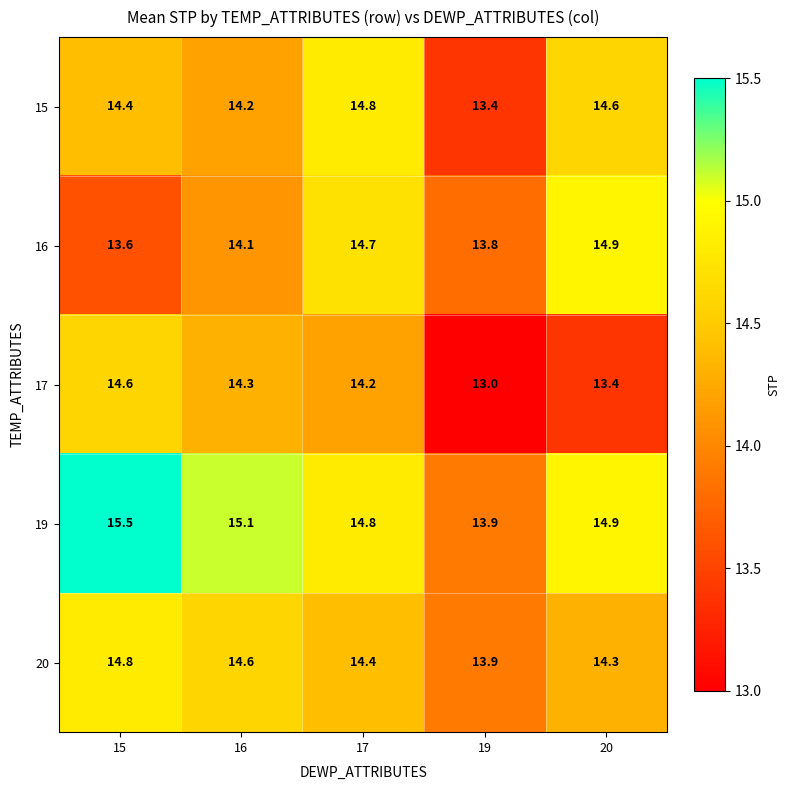

At how many categories does at least one series exceed 15?

2